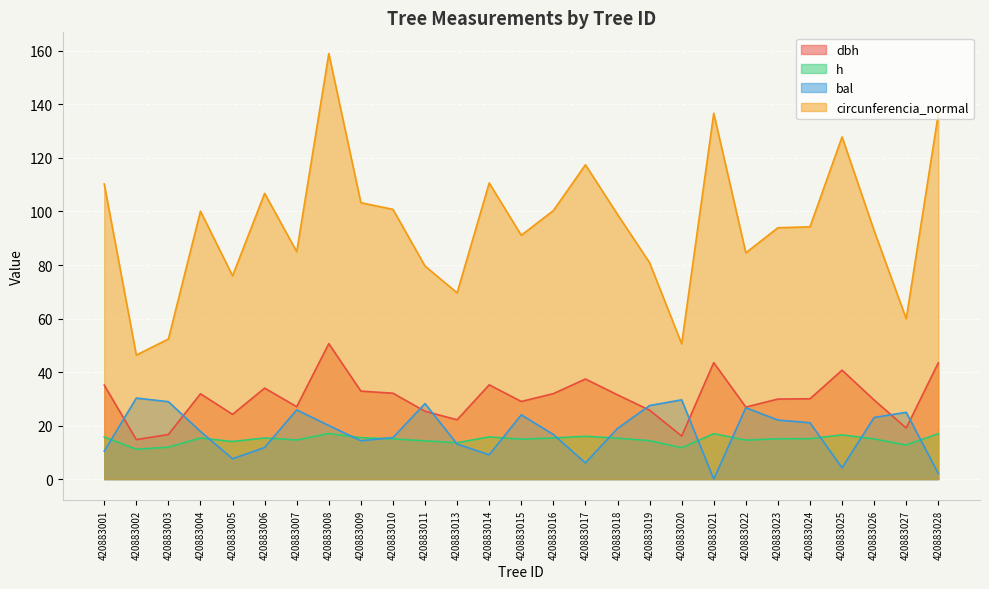

Which series changed the most between 420883017 and 420883027?

circunferencia_normal